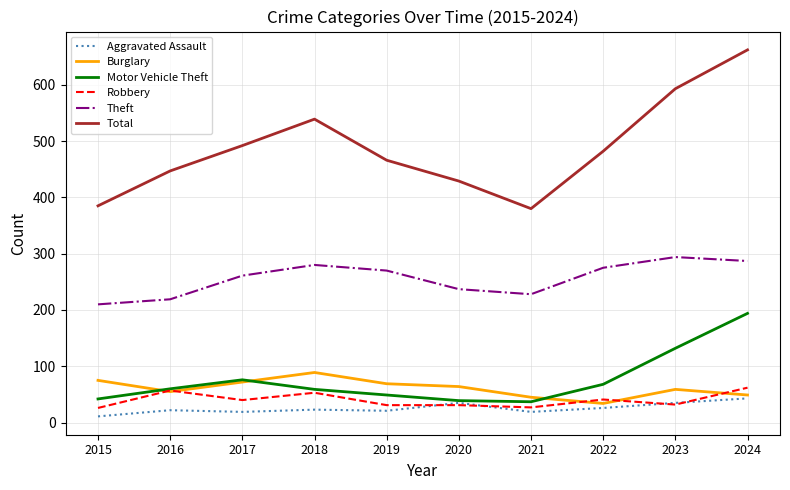

True or false: Aggravated Assault has a value of 61 at 2023.

False